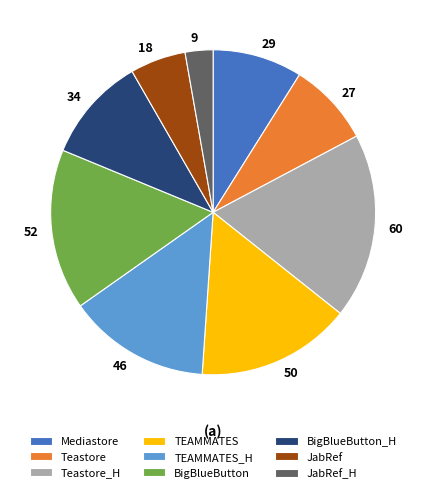

Combined, do JabRef_H and TEAMMATES_H account for over 50%?

No